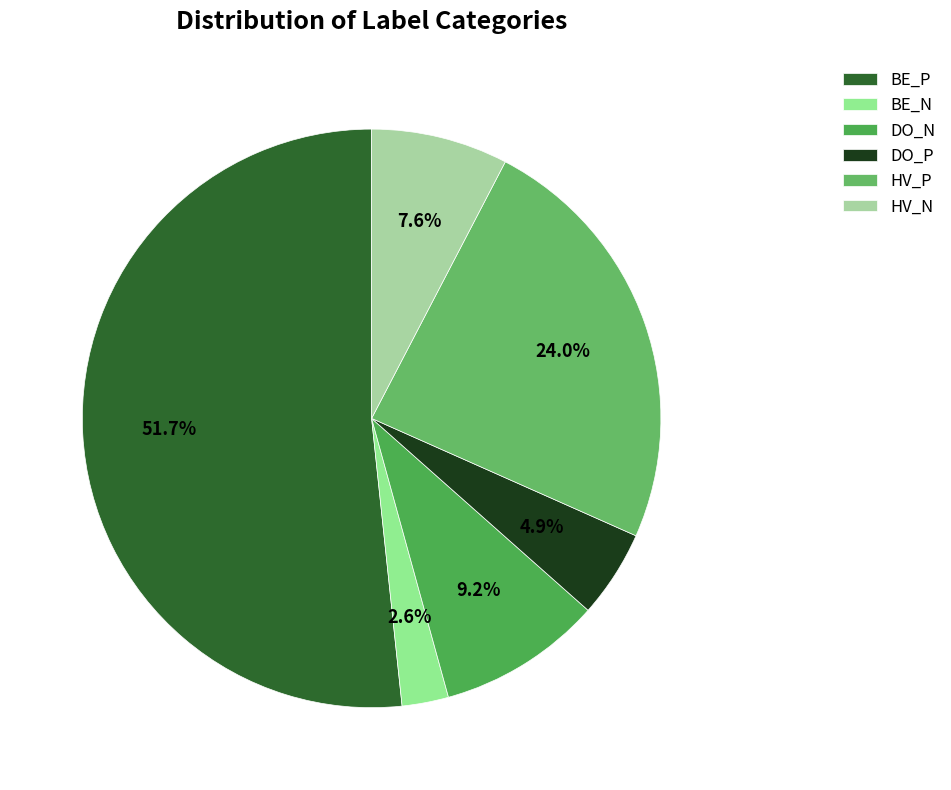

What is the largest slice in the pie chart?

BE_P